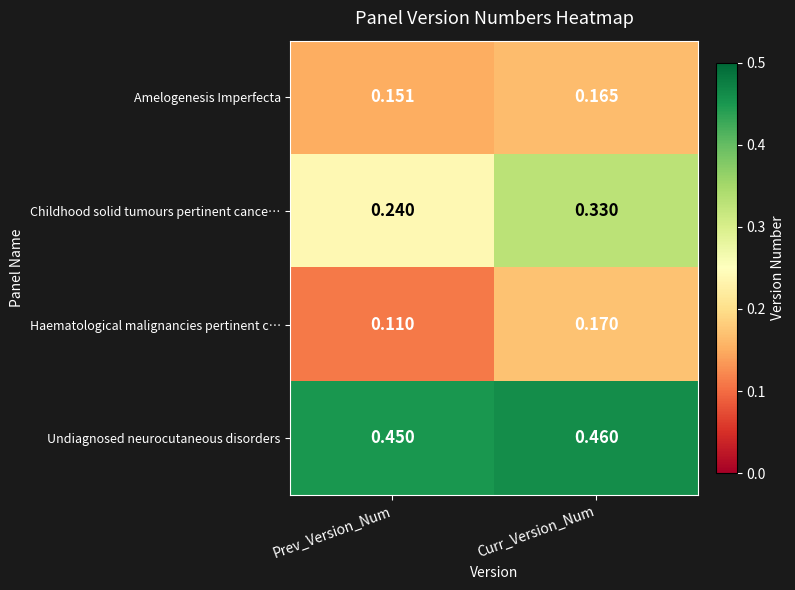

At which label does Amelogenesis Imperfecta reach its minimum?

Prev_Version_Num